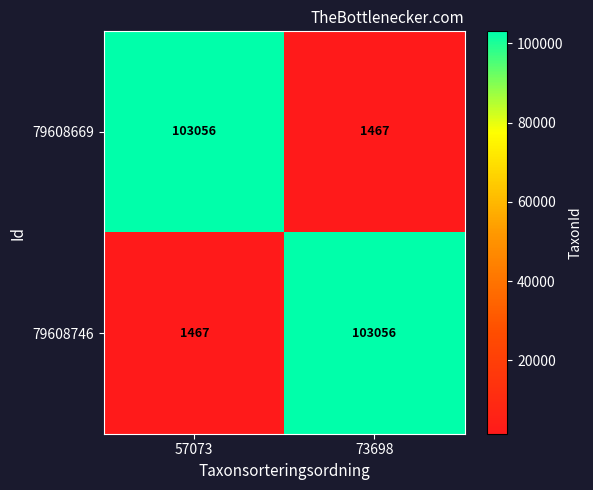

What is the approximate value of 79608746 at 57073?

1467